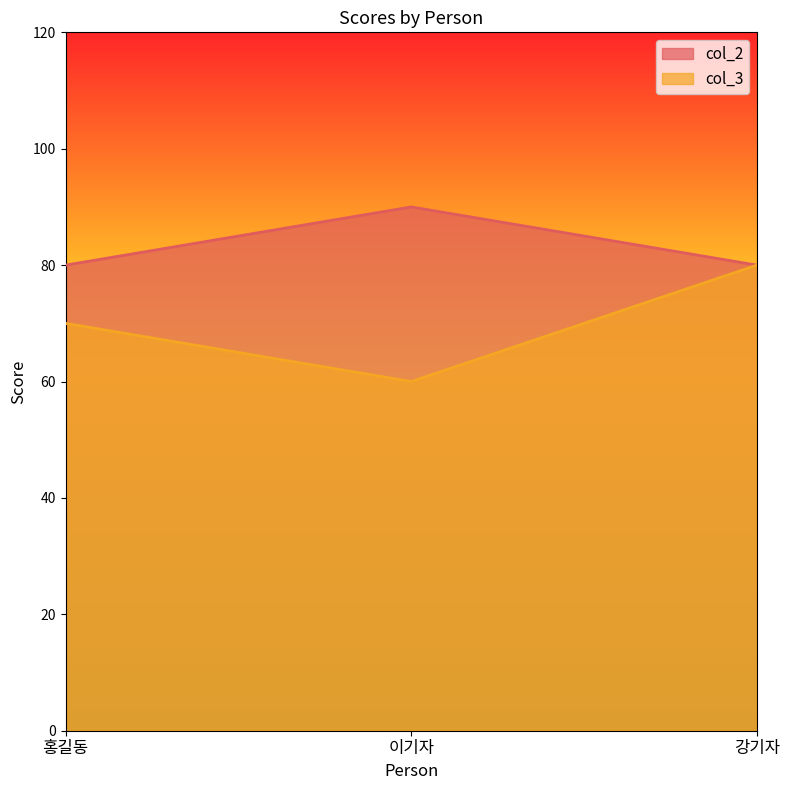

At 홍길동, list the series in order from largest to smallest.

col_2, col_3